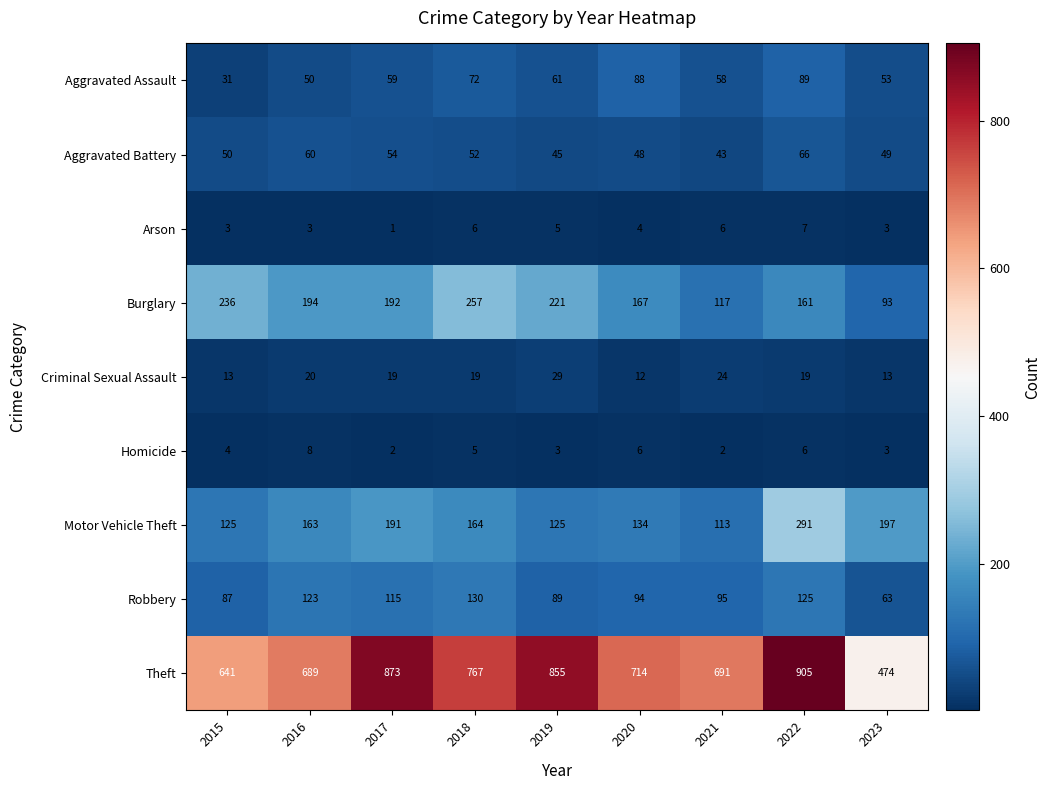

How many data points does each series have?

9